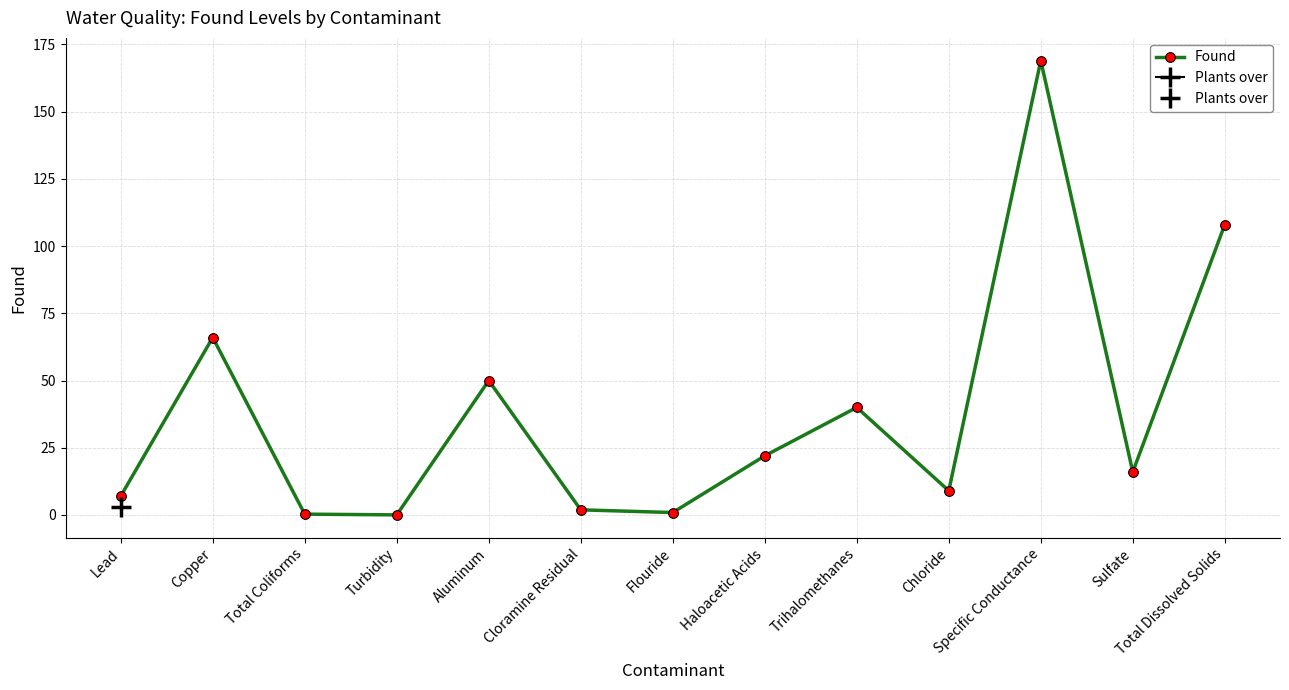

What is the label of the 12th point from the left?

Sulfate